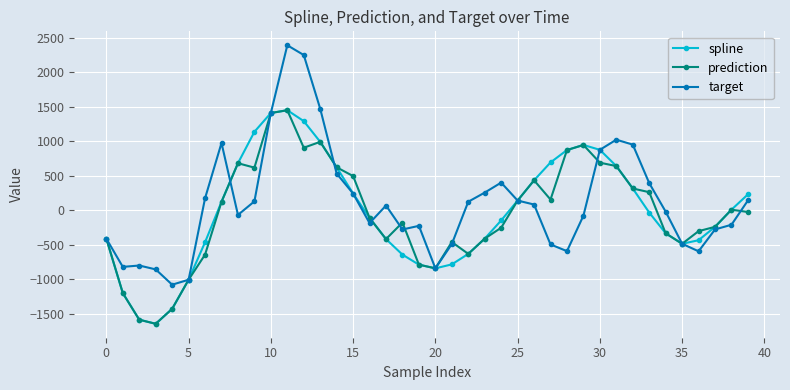

Does the chart have visible grid lines?

Yes